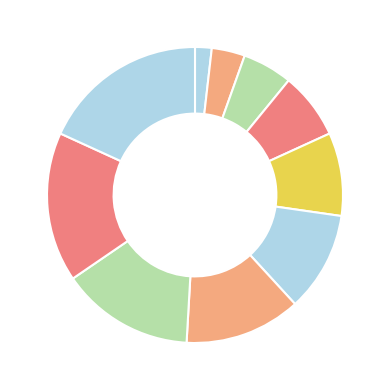

Which slice is the smallest?

Time_2